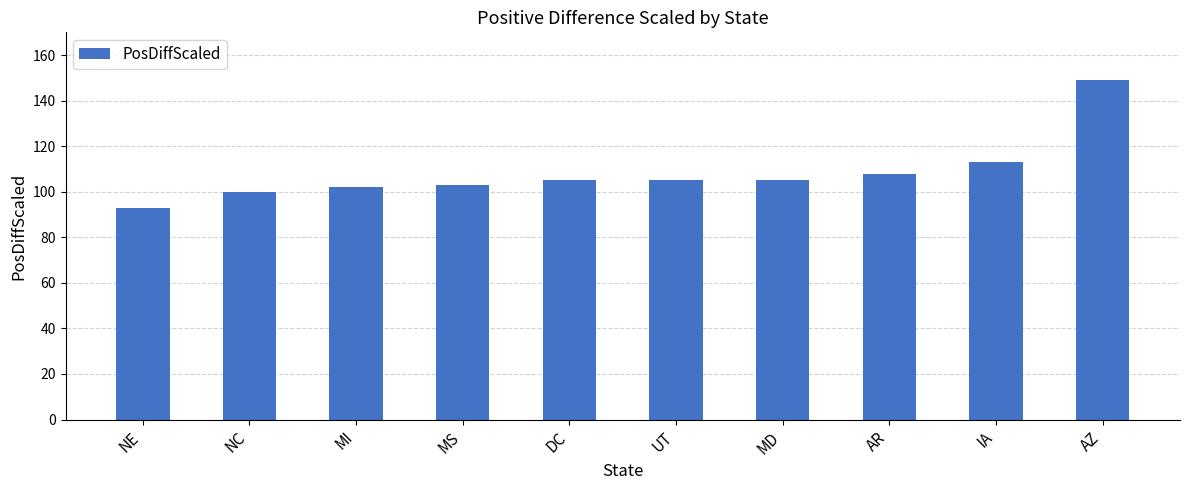

What is the value of the 10th bar from the left?

149